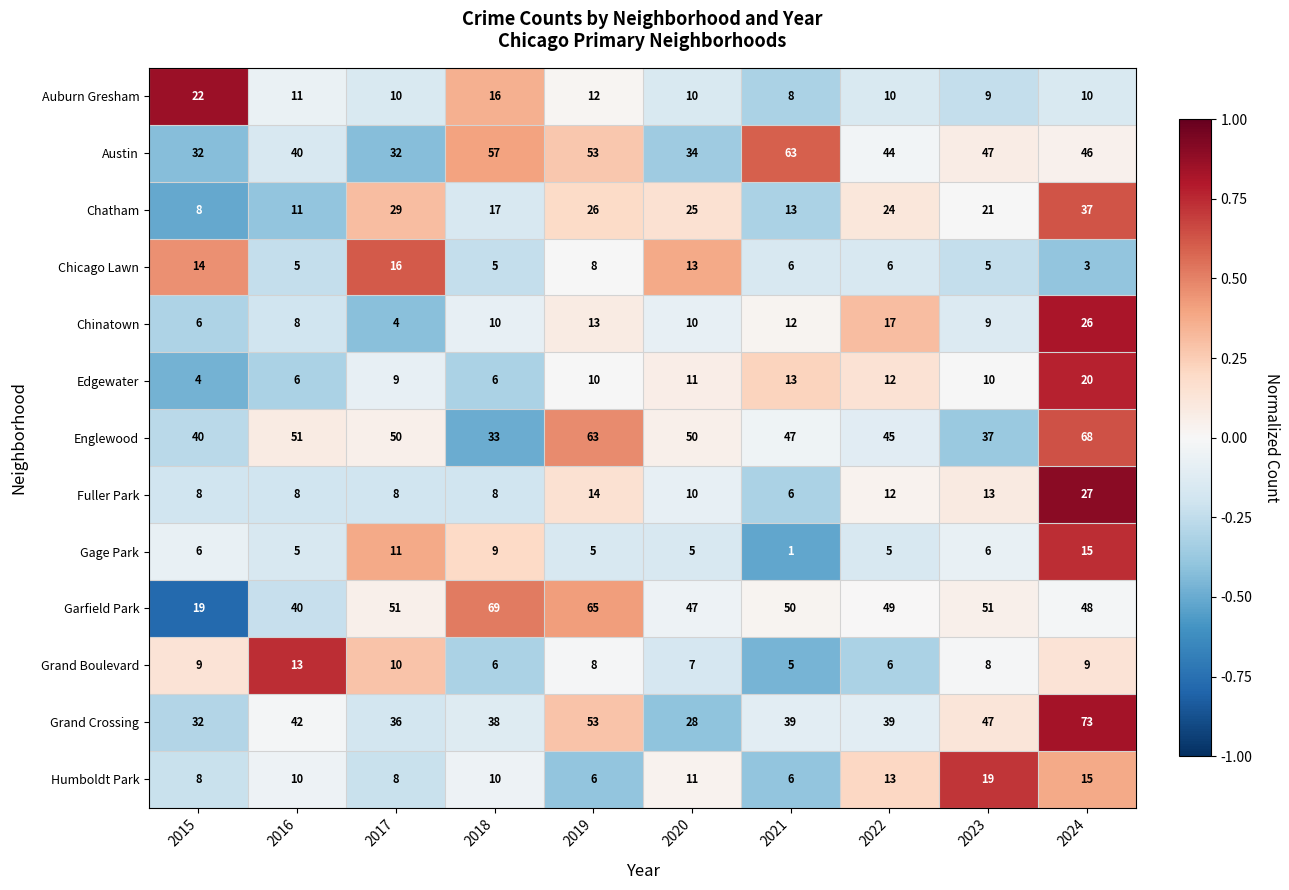

The value of Englewood at 2016 is 29. True or false?

False